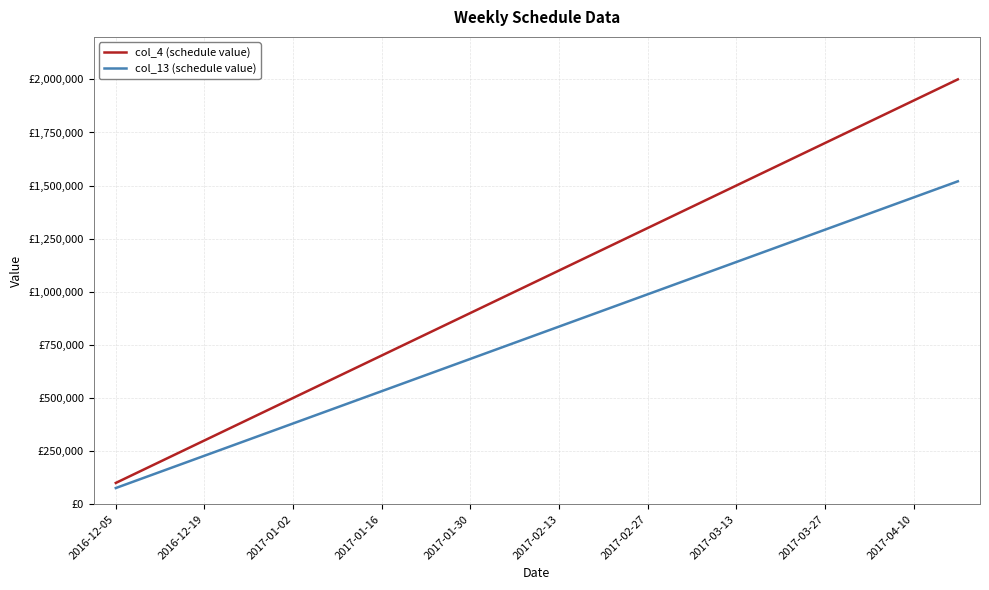

True or false: col_13 (schedule value) and col_4 (schedule value) cross at least once.

False